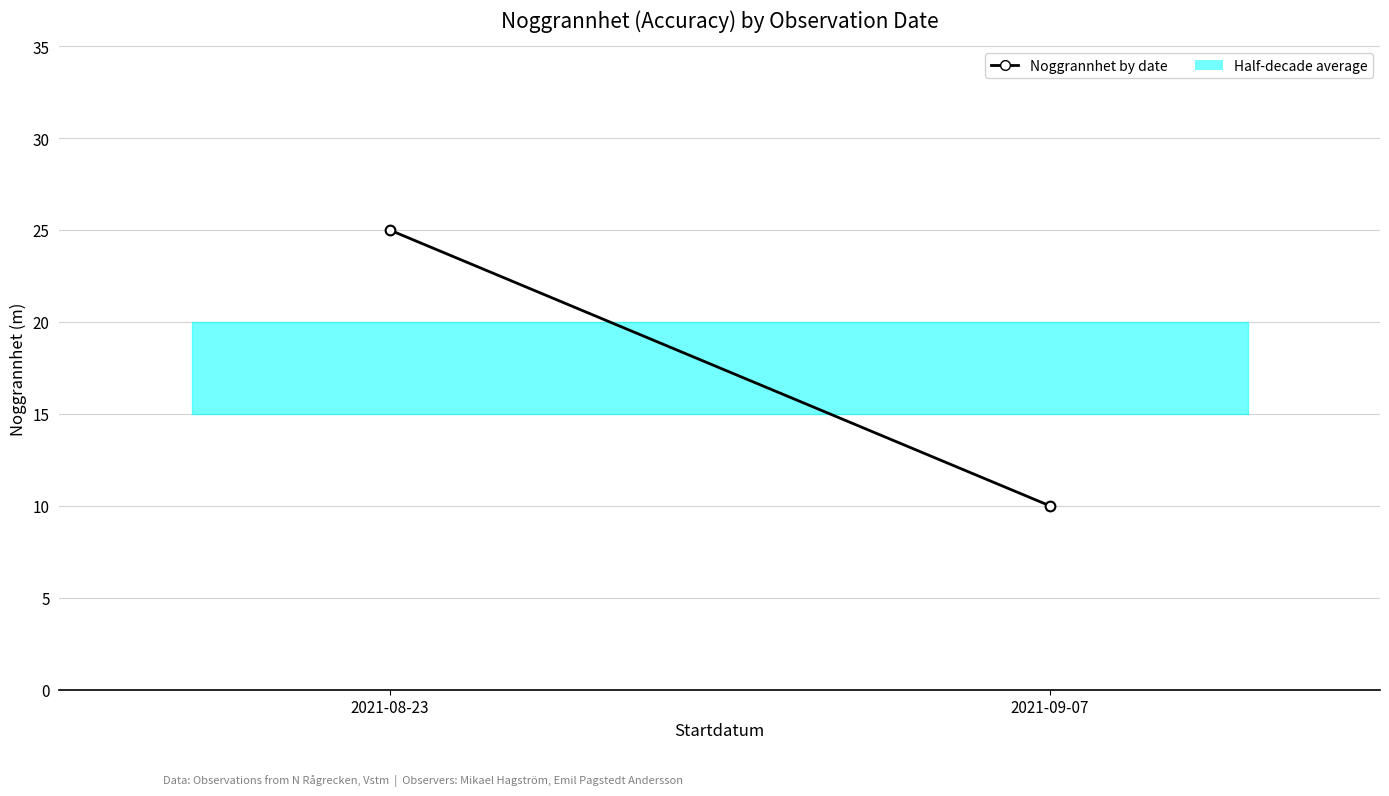

What is the value of the 1st point from the left?

25